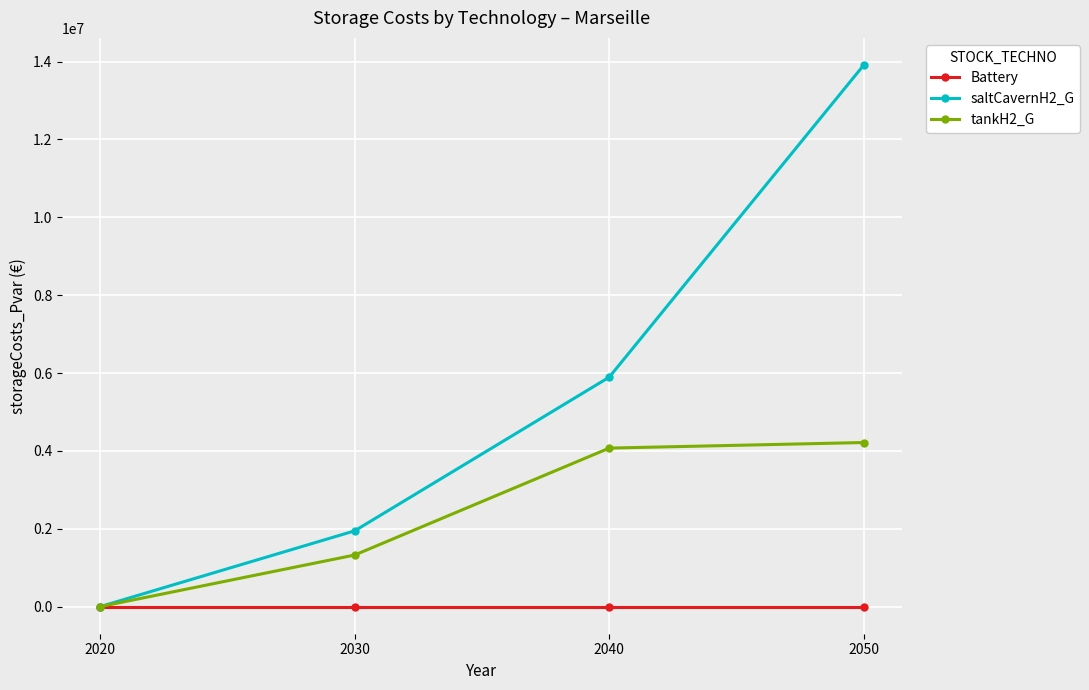

Is it true that tankH2_G equals 1219665.5 at 2050?

False